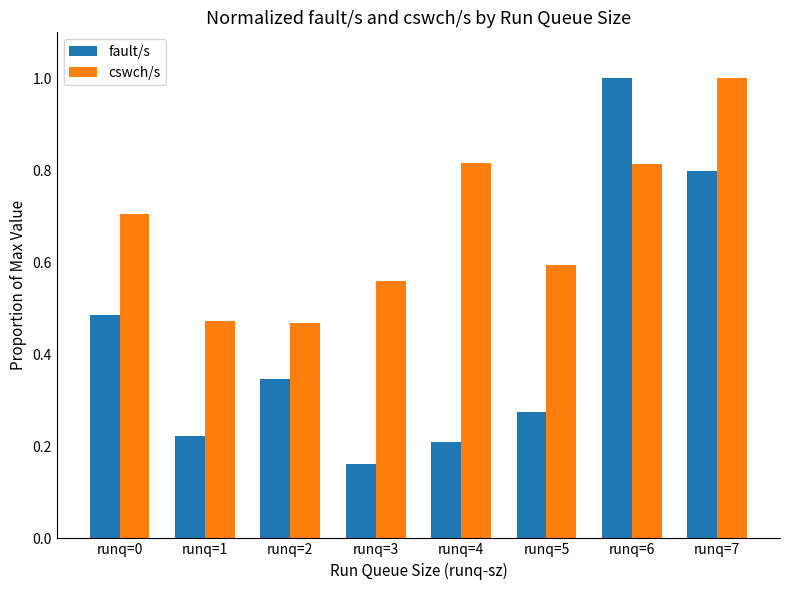

Does the chart contain stacked bars?

No